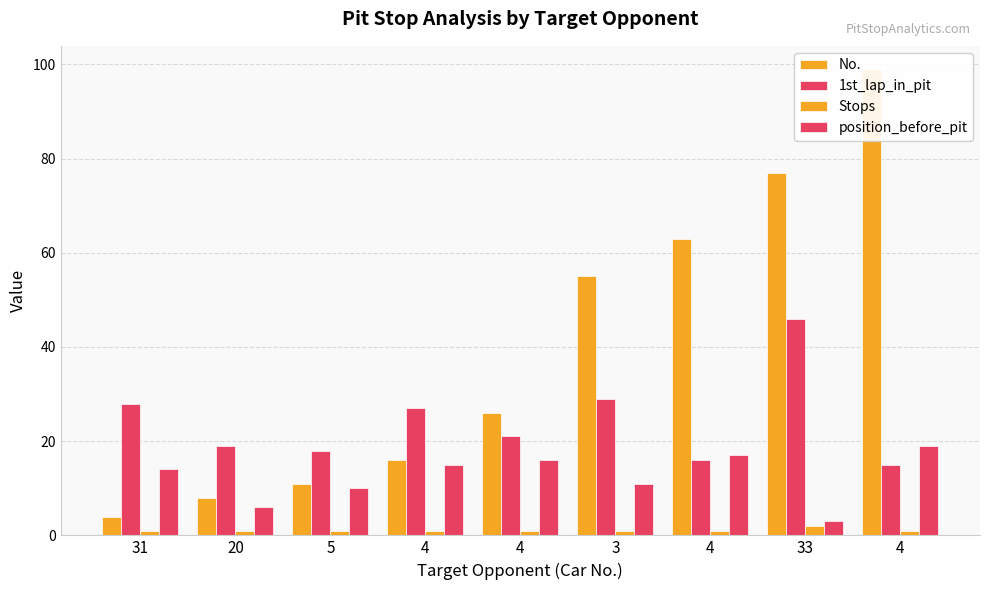

Reading left to right, extract all data points from this chart.

No.: 31=4	20=8	5=11	4=16	4=26	3=55	4=63	33=77	4=99
1st_lap_in_pit: 31=28	20=19	5=18	4=27	4=21	3=29	4=16	33=46	4=15
Stops: 31=1	20=1	5=1	4=1	4=1	3=1	4=1	33=2	4=1
position_before_pit: 31=14	20=6	5=10	4=15	4=16	3=11	4=17	33=3	4=19